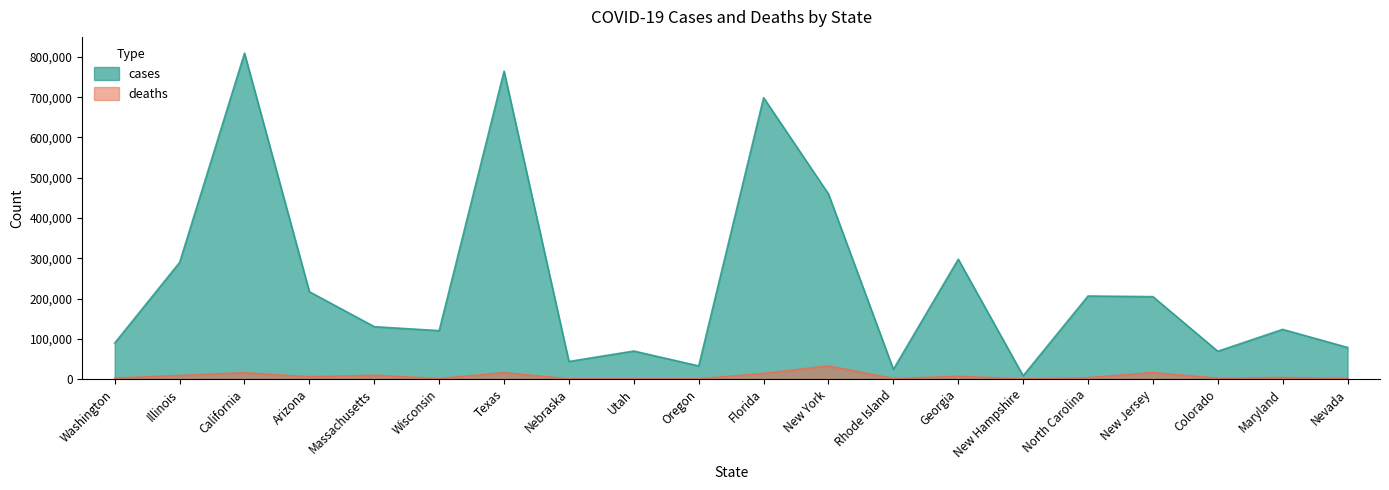

Which label corresponds to the largest value in the chart?

California